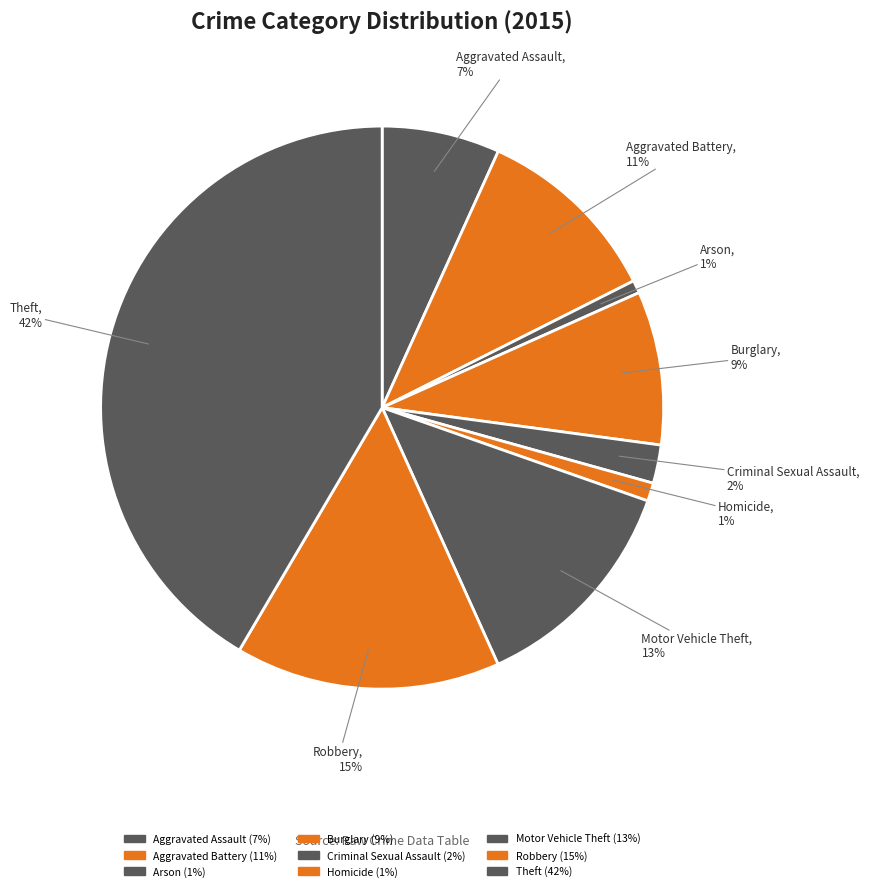

Combined, do Homicide and Robbery account for over 50%?

No